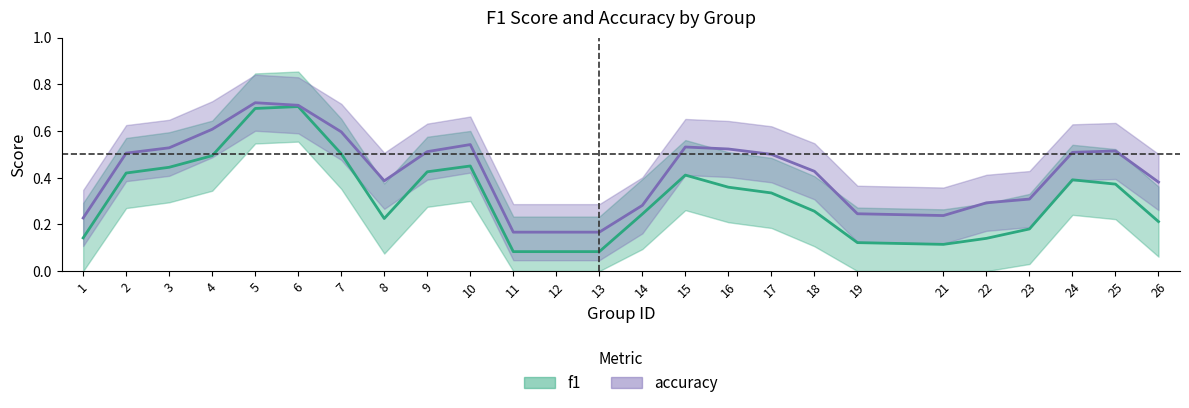

Rank the series by their maximum value, from highest to lowest.

accuracy, f1